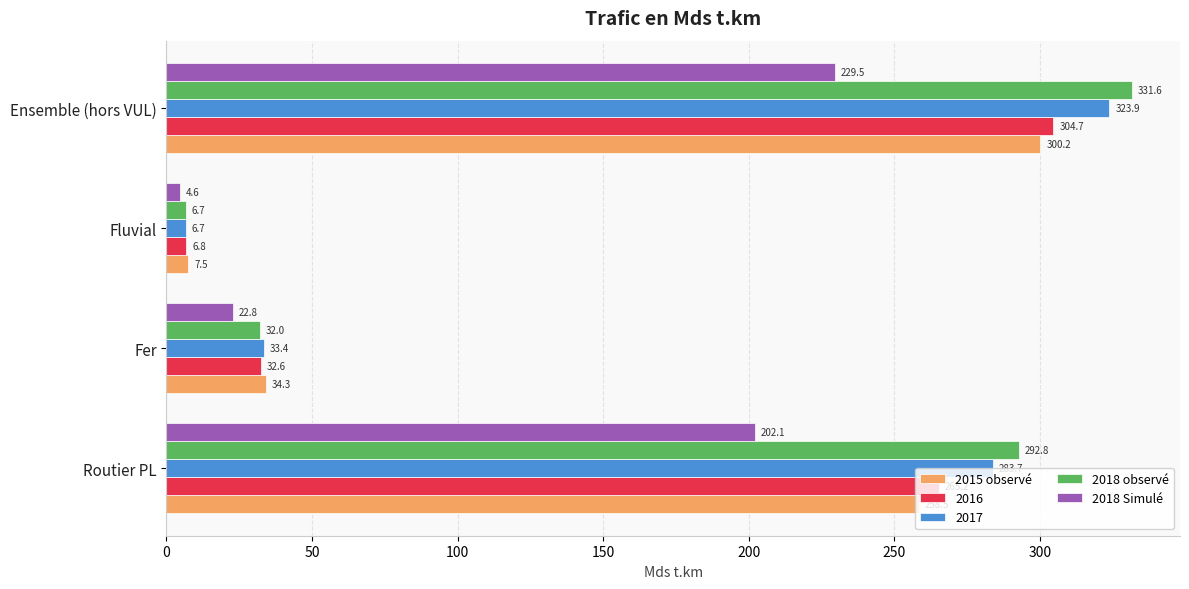

What are all the series names shown in the legend?

2015 observé, 2016, 2017, 2018 observé, 2018 Simulé